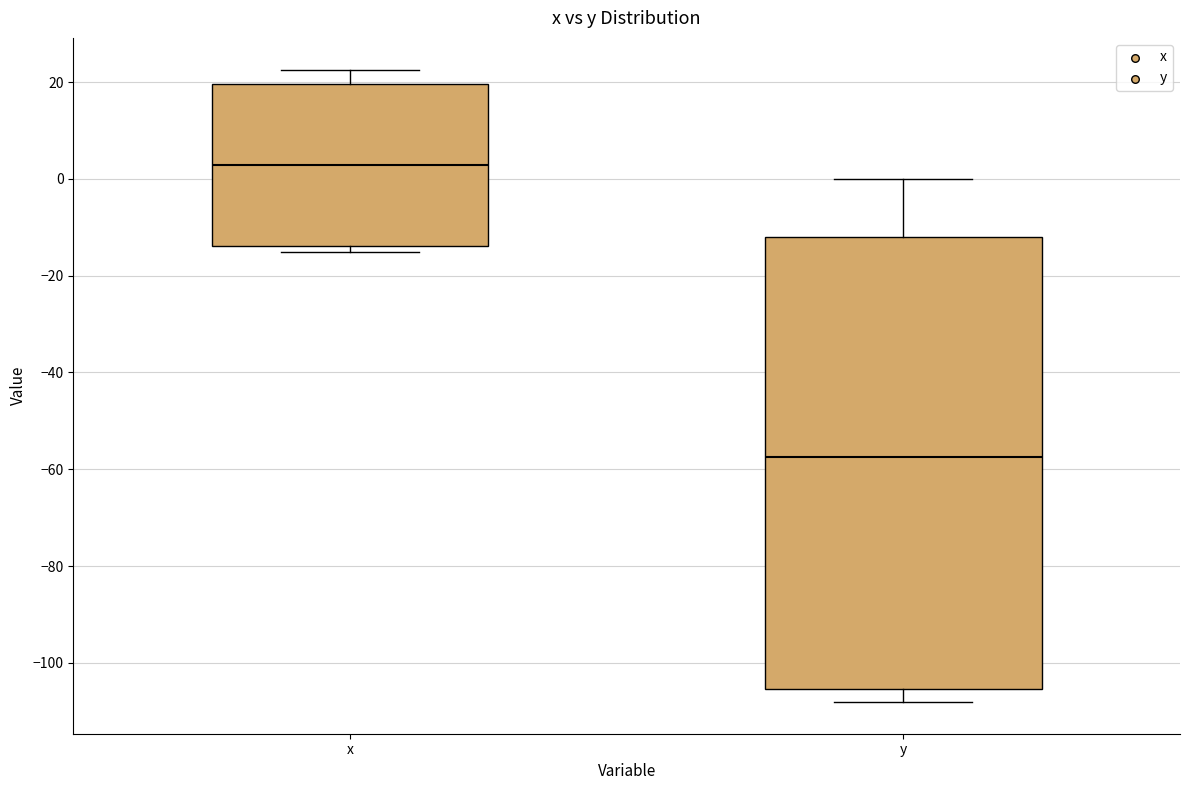

Where is the upper edge of the box for y on the y-axis? The values are not printed on the chart, so give them approximately, as read against the axis.

-12